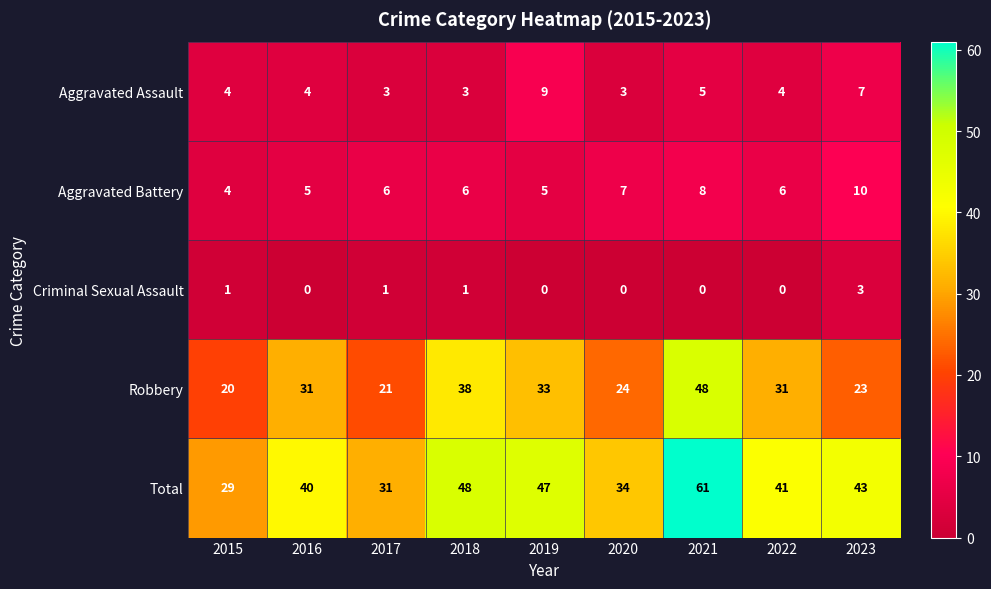

What value does the Total series have at 2017, to the nearest 5?

30